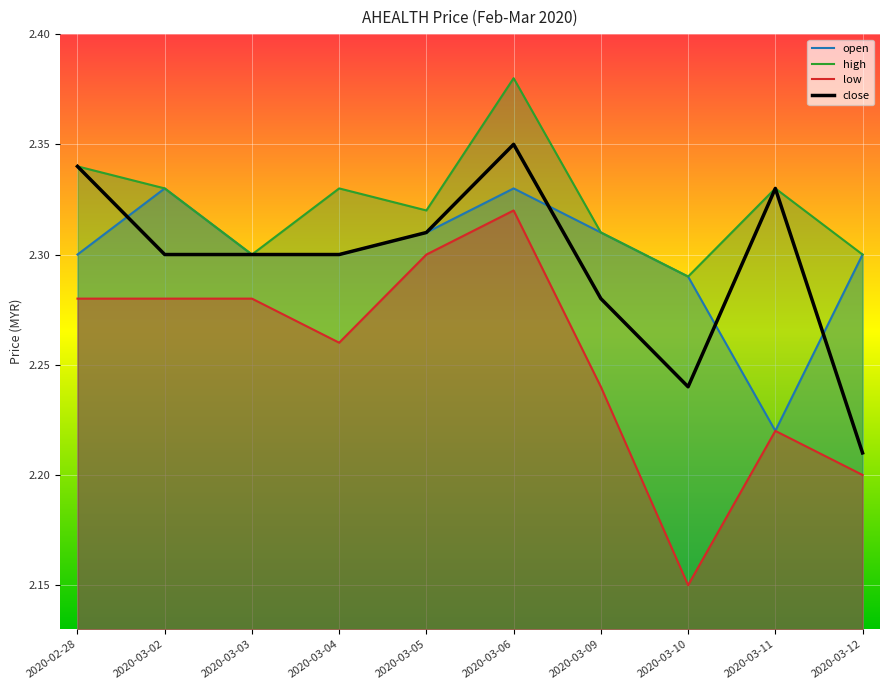

Rank the categories by close value from highest to lowest.

2020-03-06, 2020-02-28, 2020-03-11, 2020-03-05, 2020-03-02, 2020-03-03, 2020-03-04, 2020-03-09, 2020-03-10, 2020-03-12